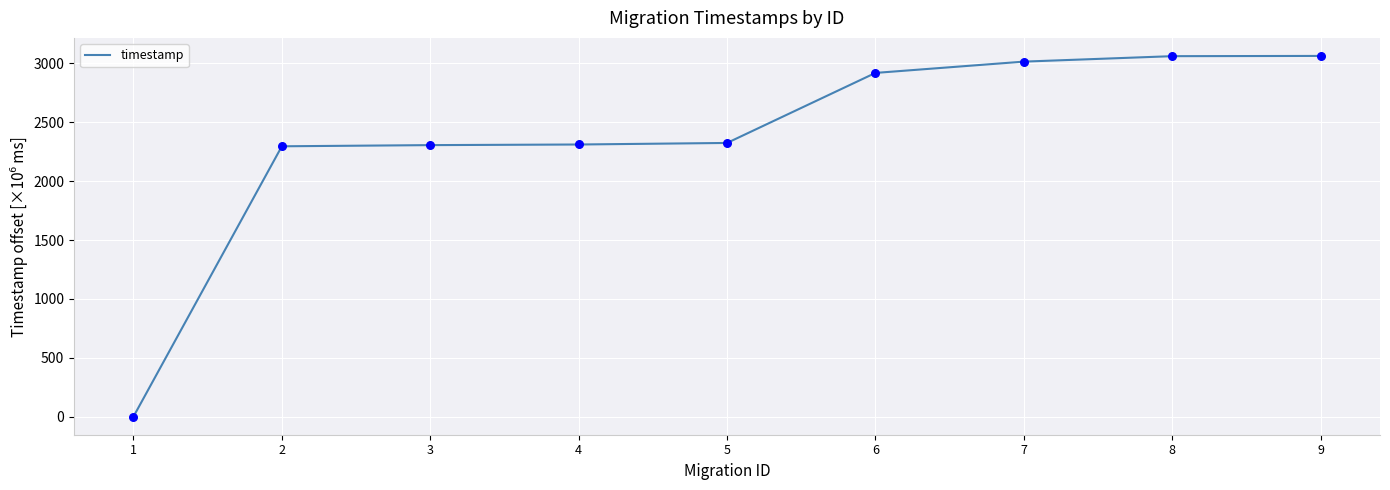

Which has a higher value, 5 or 8?

8